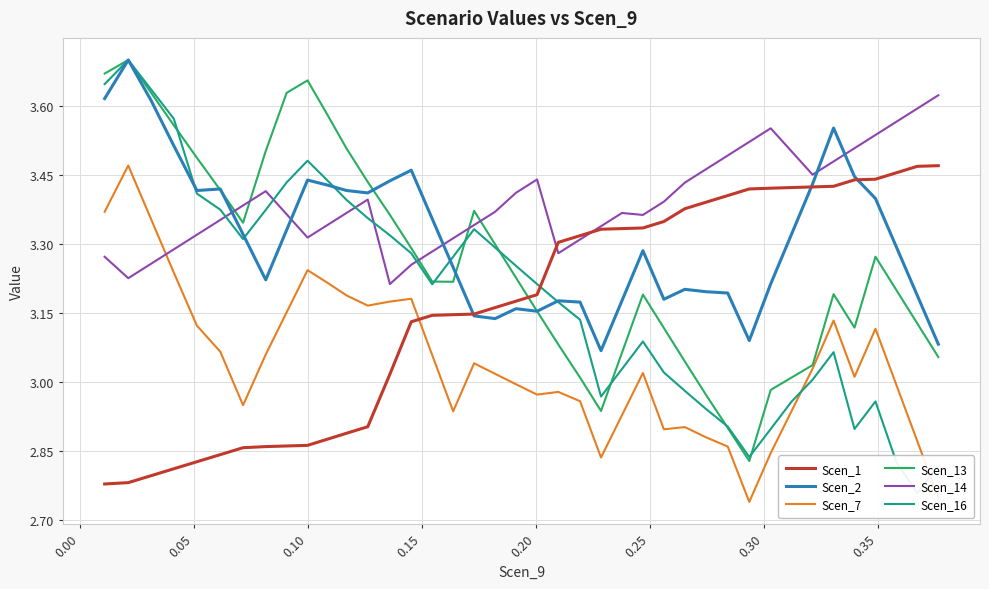

Does the chart have visible grid lines?

Yes